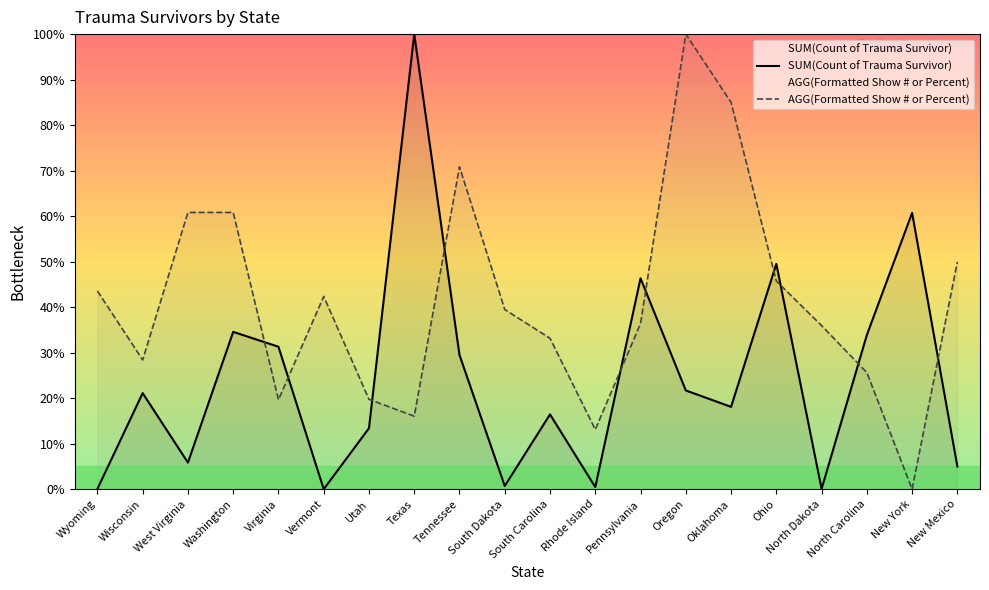

What is the average value of the SUM(Count of Trauma Survivor) series?

24.4